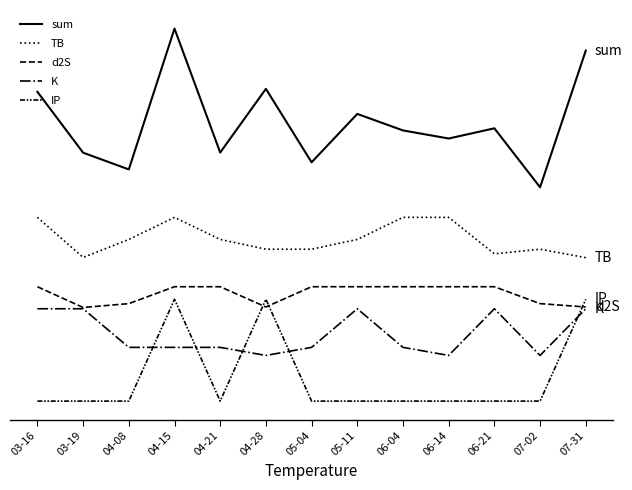

At which category is the sum across all series the highest?

04-15